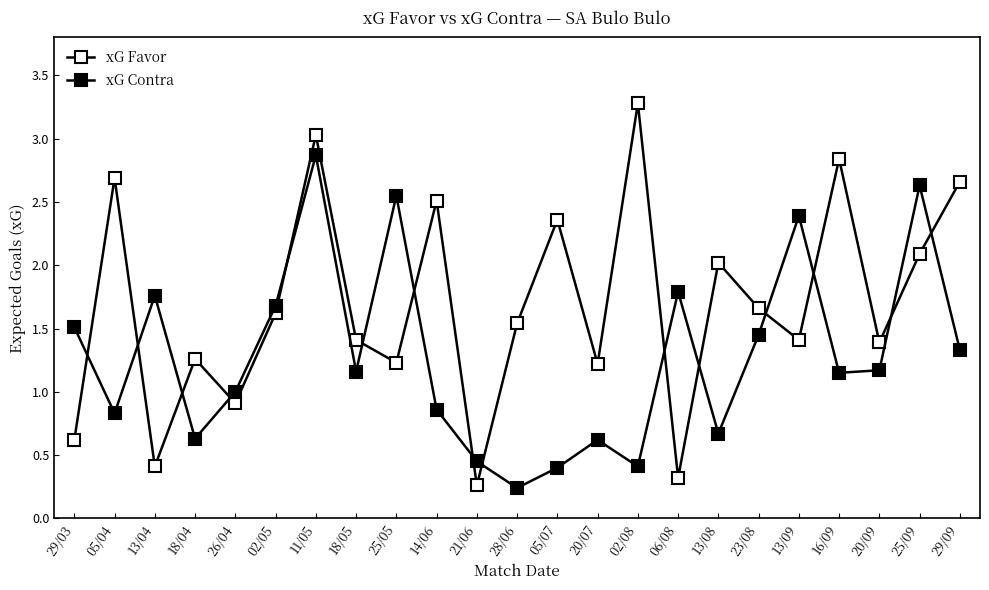

How many interior local valleys does the xG Favor series have?

8